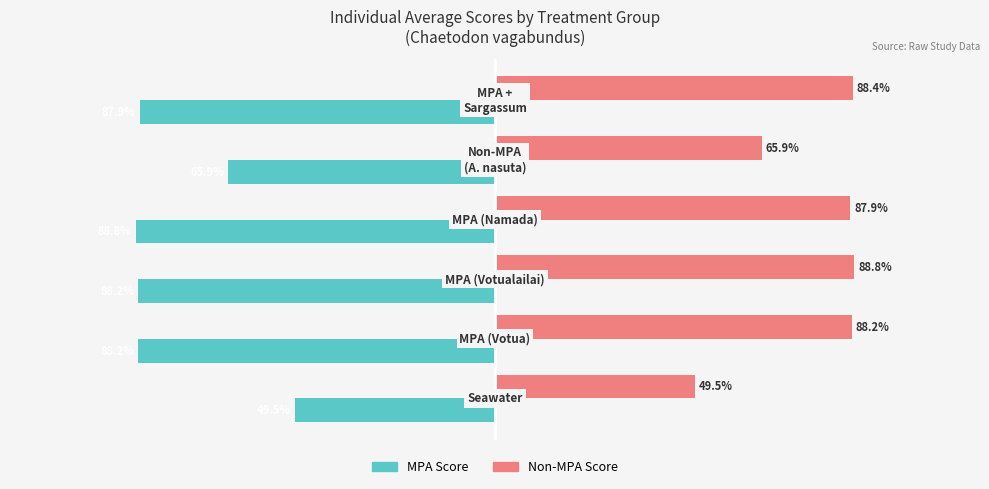

Rank the series by their average value, from highest to lowest.

Non-MPA Score, MPA Score